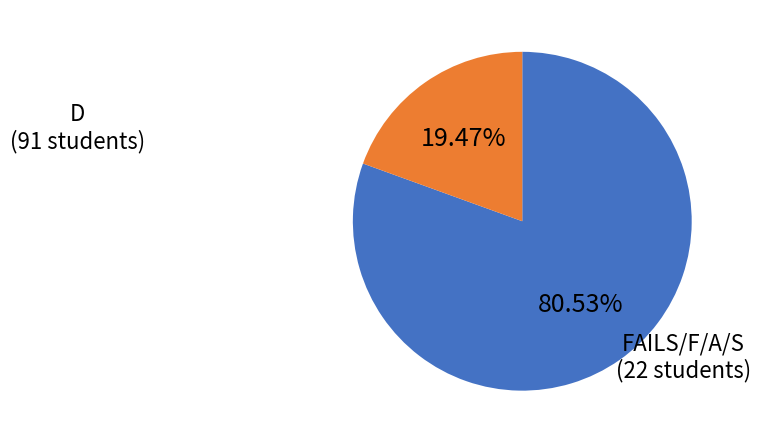

Does any single category account for the majority?

Yes